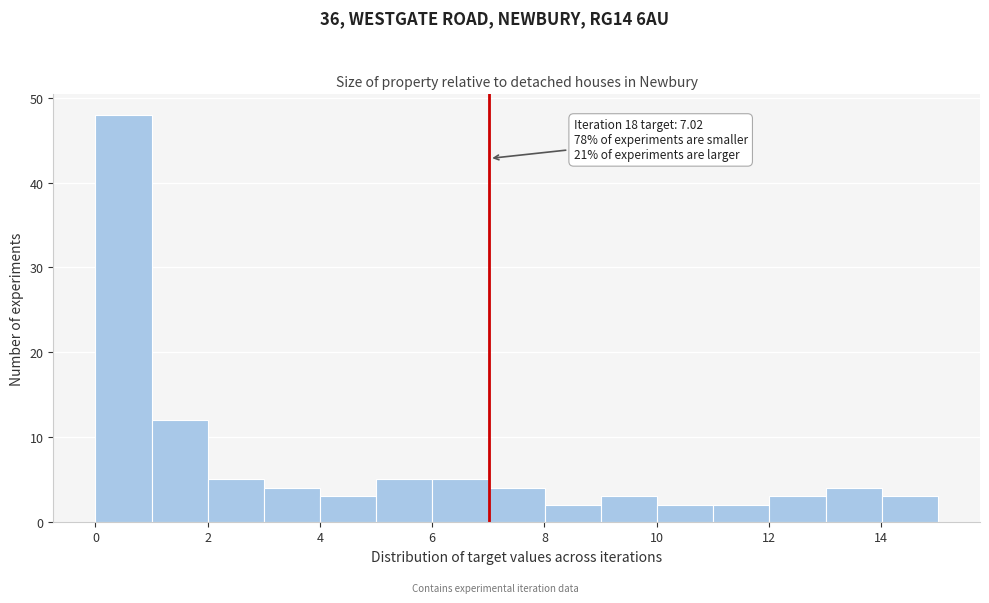

Over which range of the x-axis is the bar tallest?

0 to 1